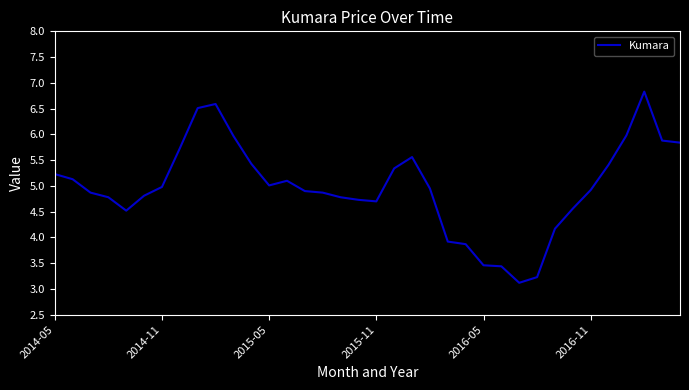

What is the smallest value displayed?

3.1